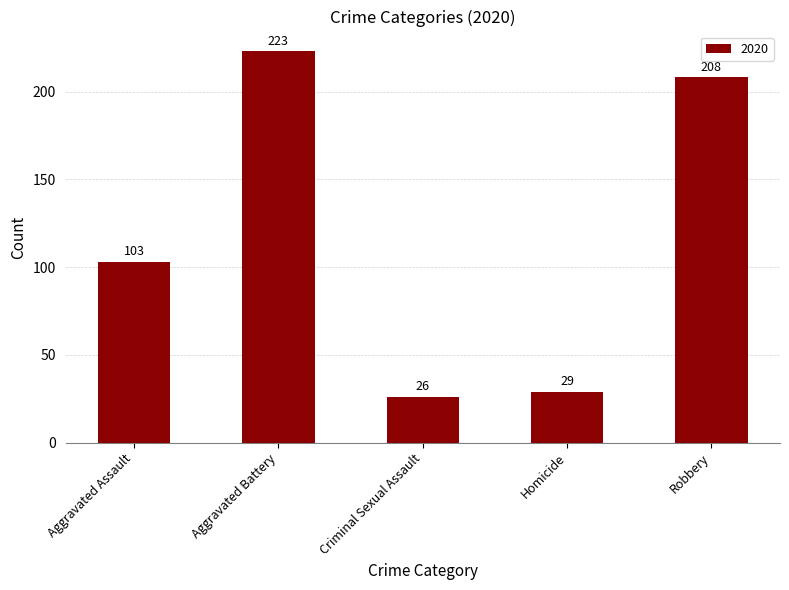

How many data points does each series have?

5